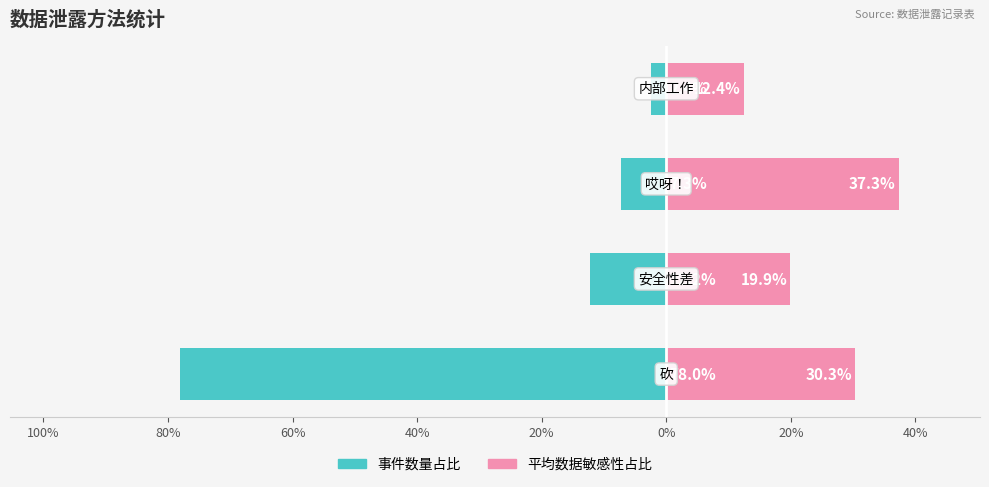

How many data points in 事件数量占比 are above -7?

1